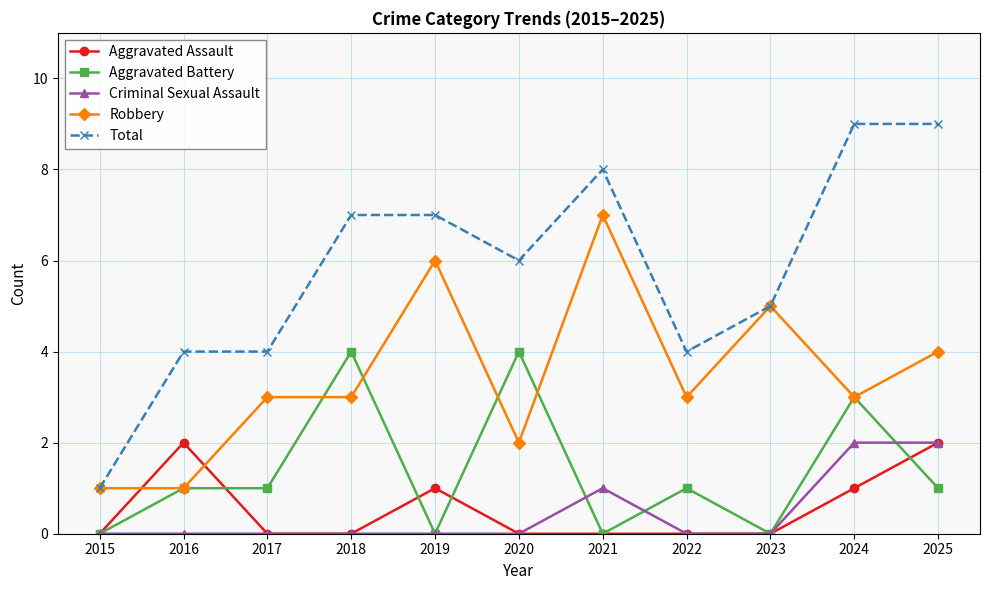

At which label does Total reach its minimum?

2015